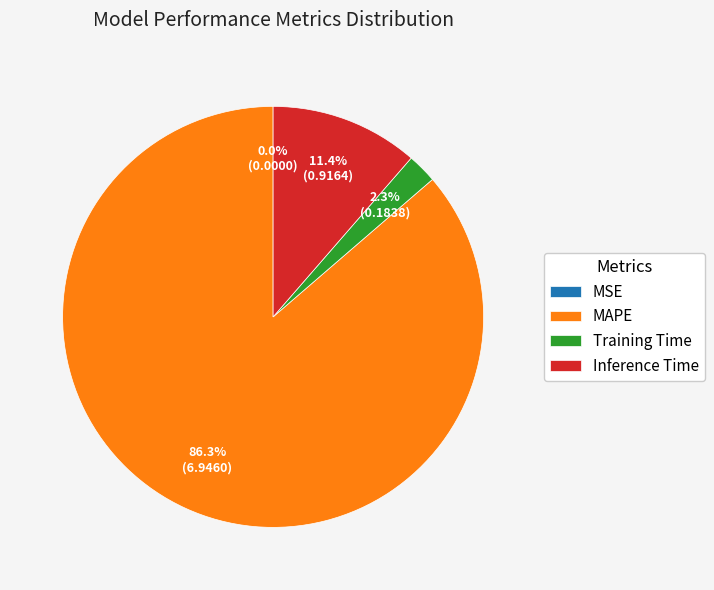

Combined, do Inference Time and MAPE account for over 50%?

Yes